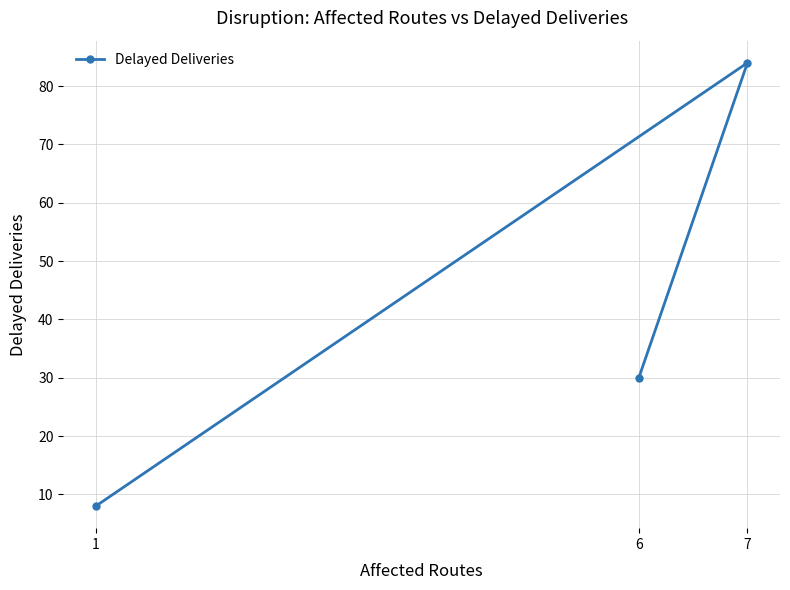

True or false: the data shows 13 at 1.

False